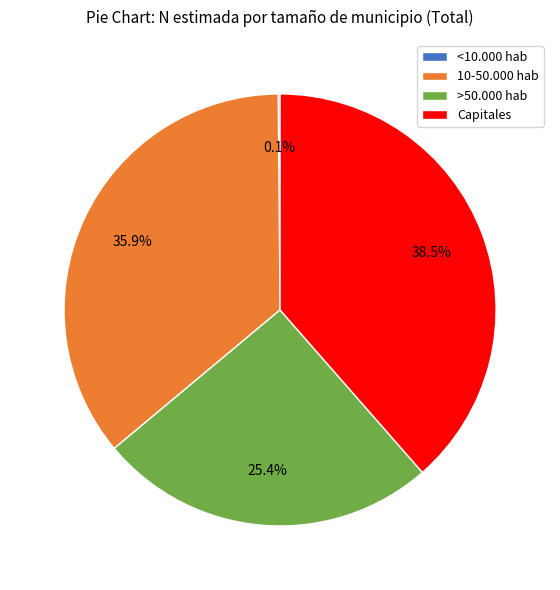

Approximately how many times larger is the value at Capitales compared to >50.000 hab?

1.5